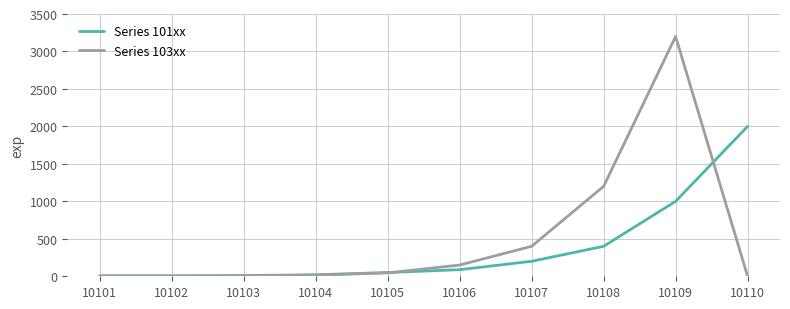

What is the difference between the maximum and minimum values in the Series 101xx series?

1995